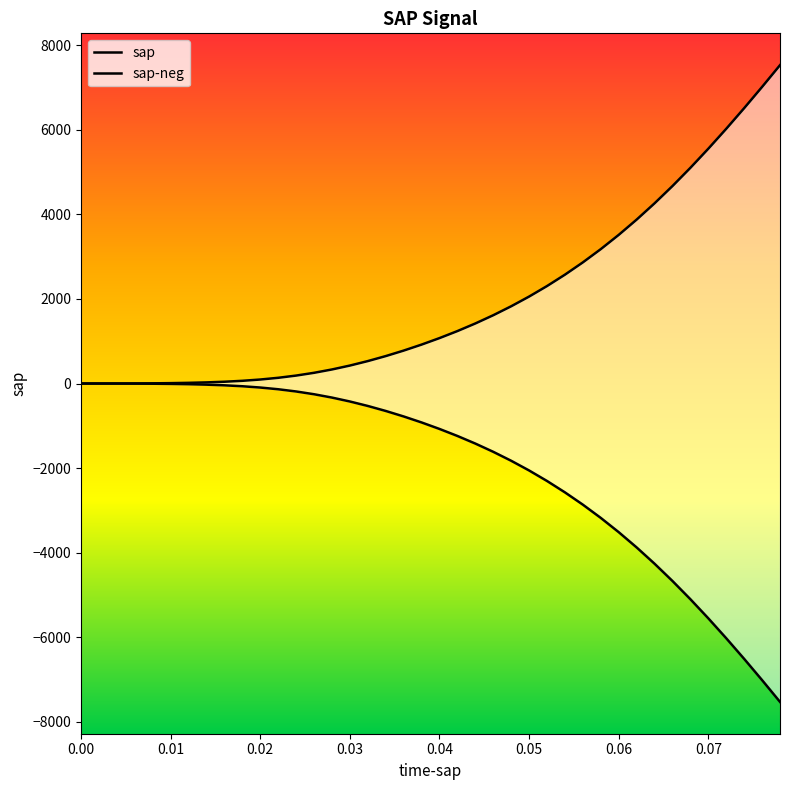

List the series in order of their peak value, lowest first.

sap-neg, sap